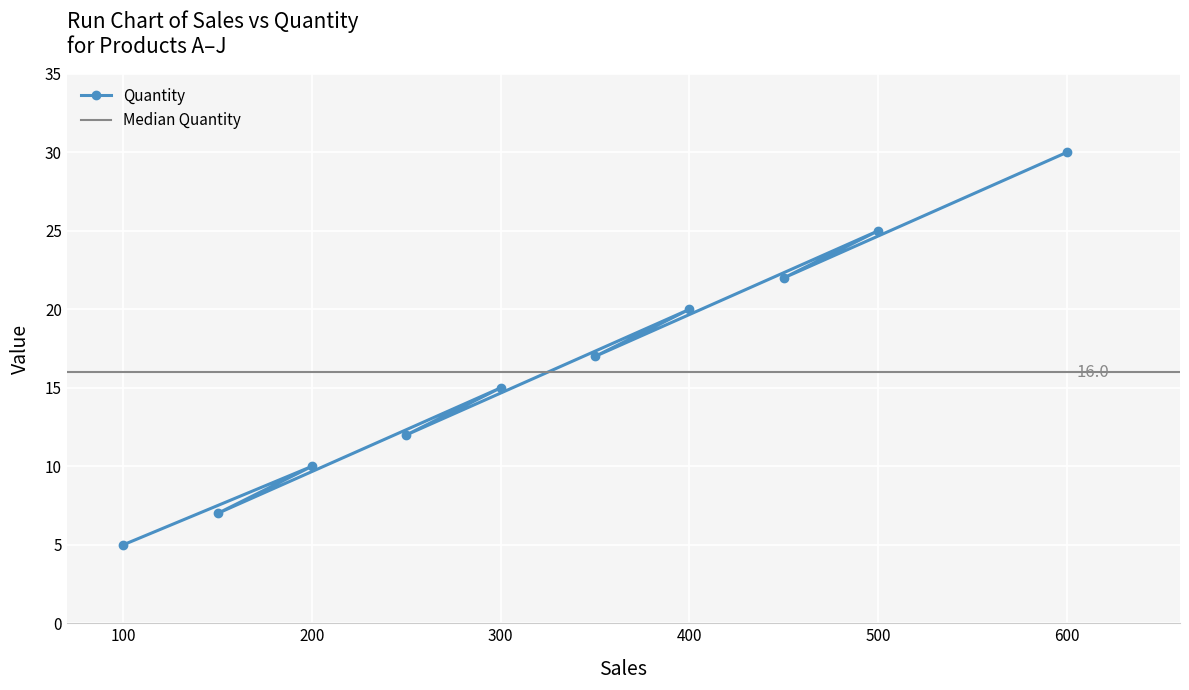

Where does the data first go above 17?

400